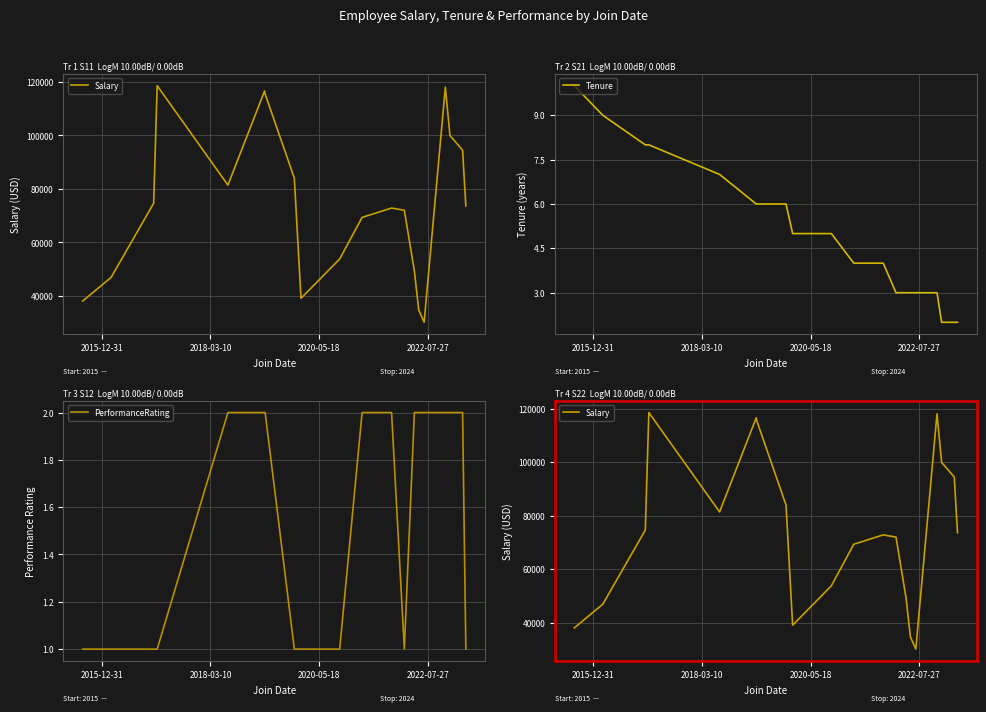

Reading left to right, what are all the values shown in this chart?

Salary: 38102.1	46971.7	74667.9	118604.4	81455.6	116661.1	115486.3	84044.6	39129.8	53836.6	69371.5	72882.8	72049.8	49347.0	34766.6	30169.8	118091.5	99976.2	94509.7	73663.3
Tenure: 10.0	9.0	8.0	8.0	7.0	6.0	6.0	6.0	5.0	5.0	4.0	4.0	3.0	3.0	3.0	3.0	3.0	2.0	2.0	2.0
PerformanceRating: 1.0	1.0	1.0	1.0	2.0	2.0	2.0	1.0	1.0	1.0	2.0	2.0	1.0	2.0	2.0	2.0	2.0	2.0	2.0	1.0